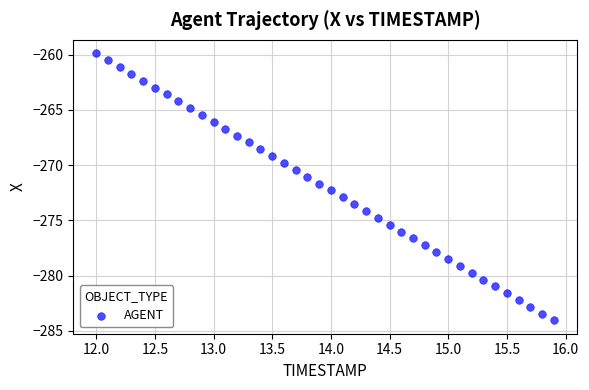

What is the range of Y values (max minus min)?

24.2